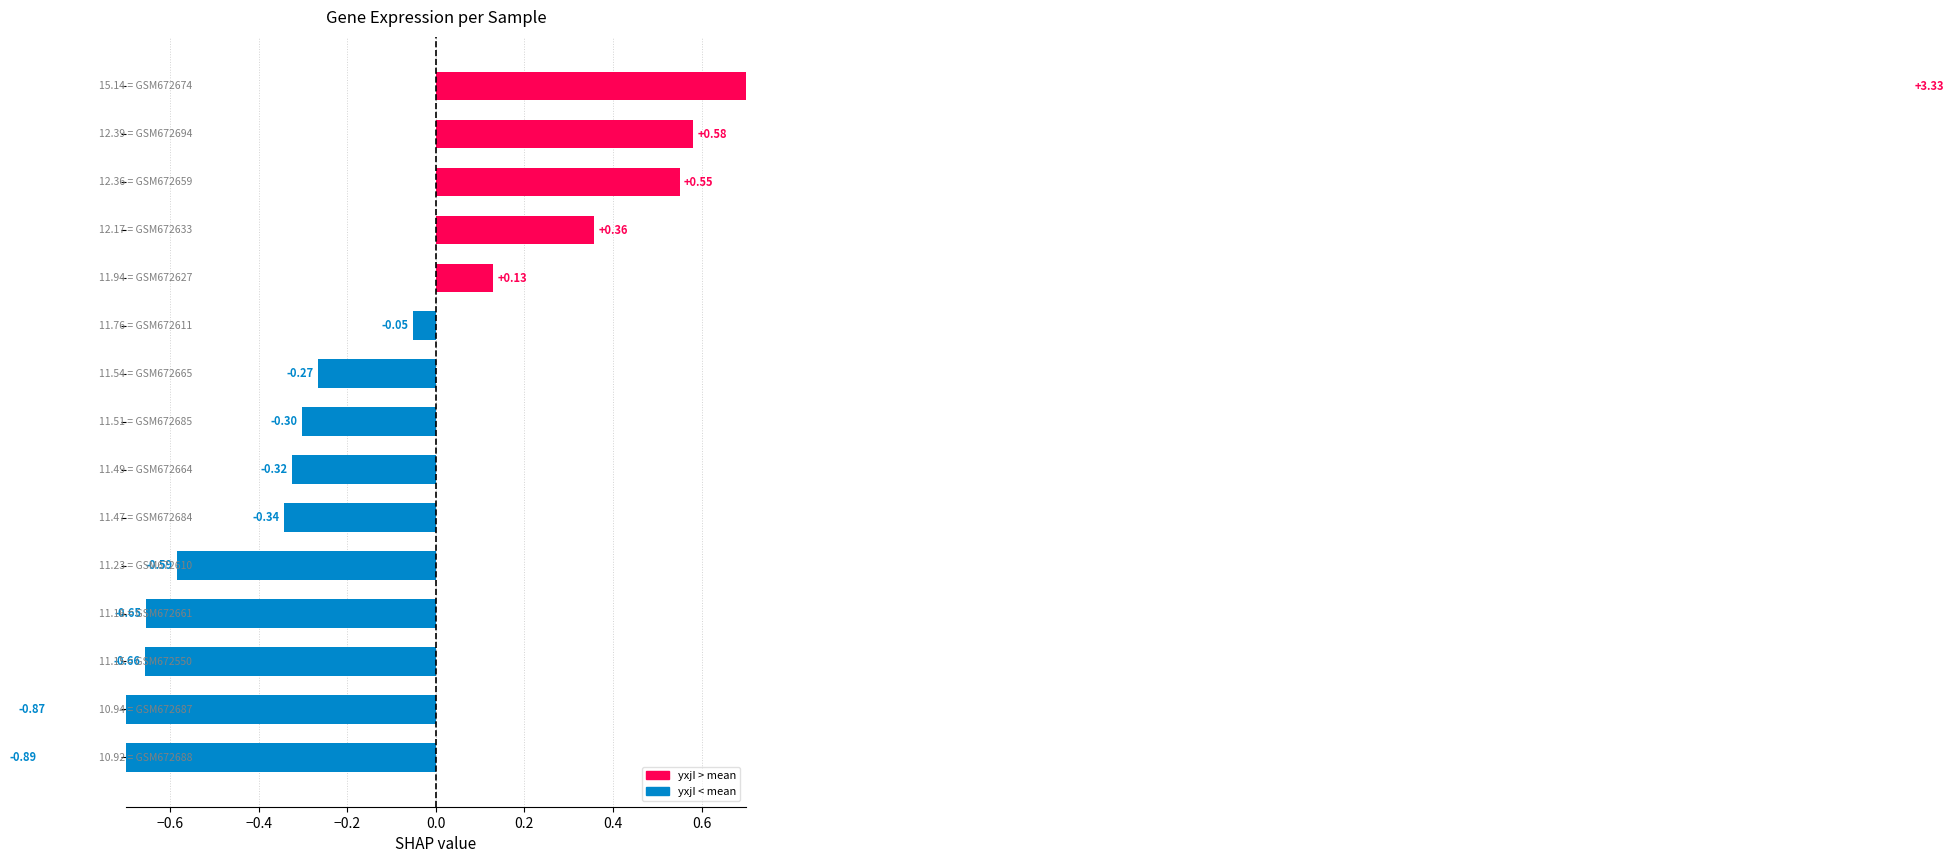

At which category is the sum across all series the highest?

GSM672674